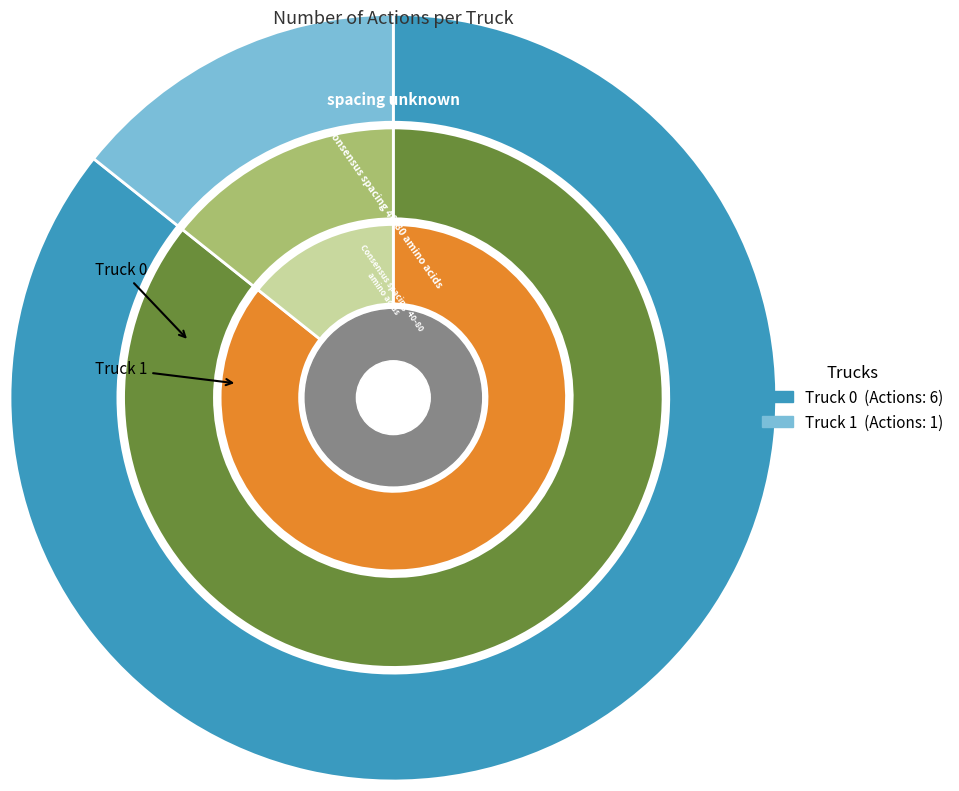

Approximately how many times larger is the value at Truck 1 compared to Truck 0?

0.2